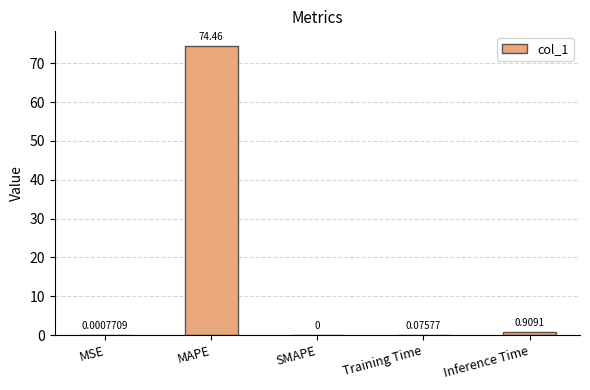

At which category does the chart reach its peak across all series?

MAPE